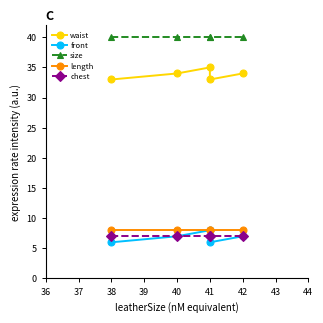

Count the number of data series in this chart.

5